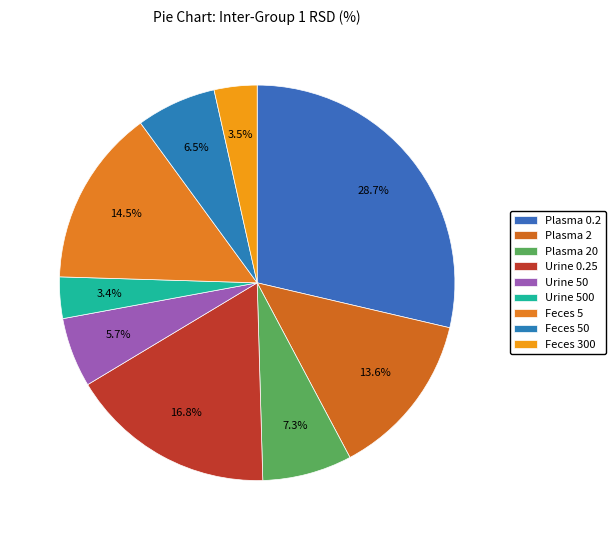

Approximately how many times larger is the value at Plasma 2 compared to Plasma 20?

1.9